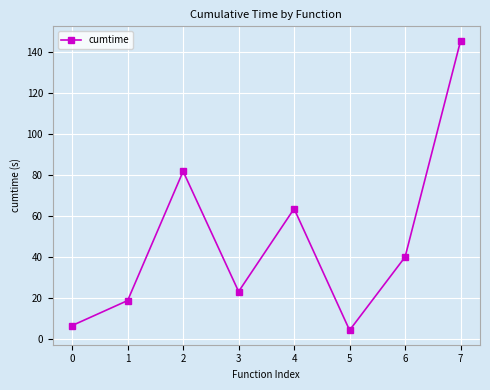

Where is the data nearest to the value 74?

2